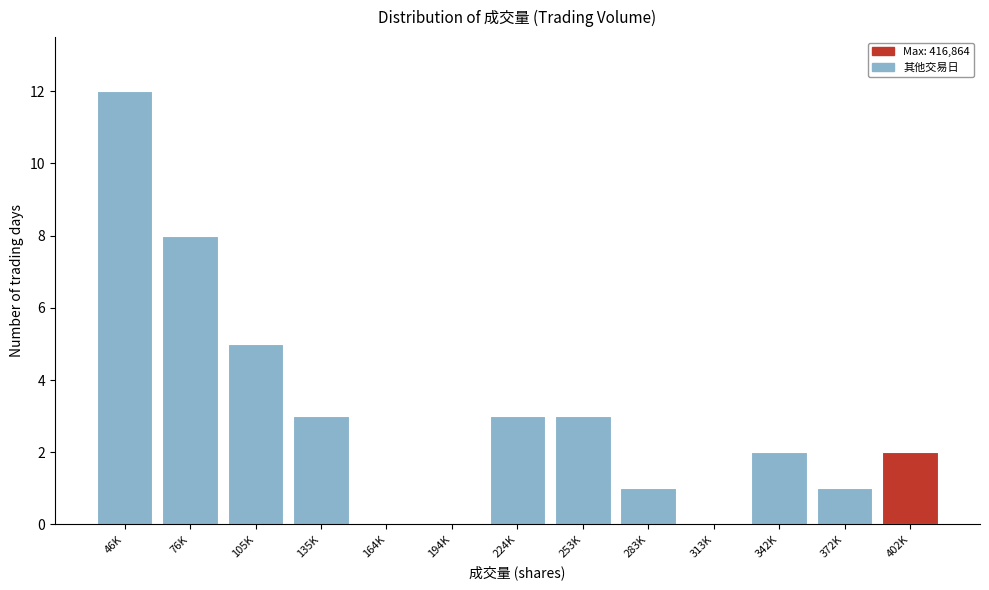

Reading left to right, extract all data points from this chart.

46K=12	76K=8	105K=5	135K=3	164K=0	194K=0	224K=3	253K=3	283K=1	313K=0	342K=2	372K=1	402K=2